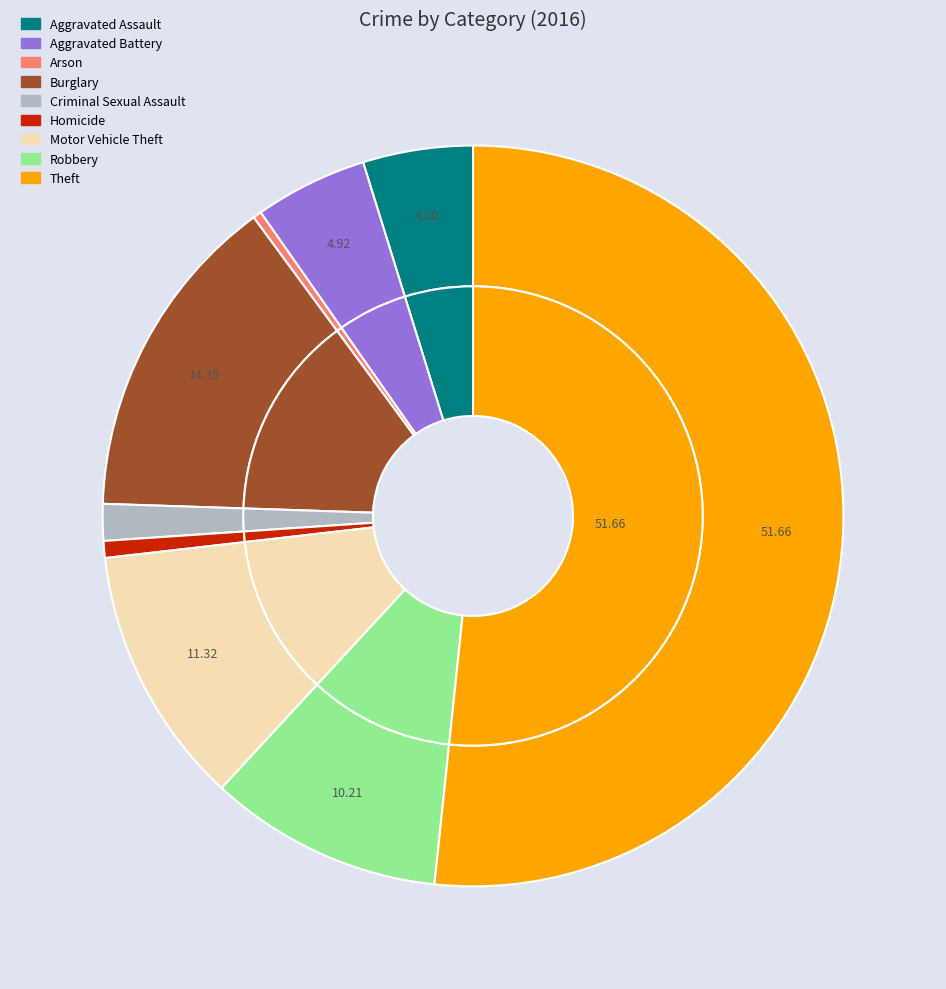

Which slice is the smallest?

Arson